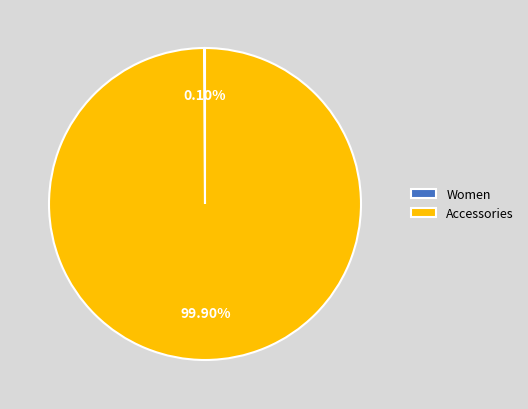

Which slice represents more than half of the pie?

Accessories